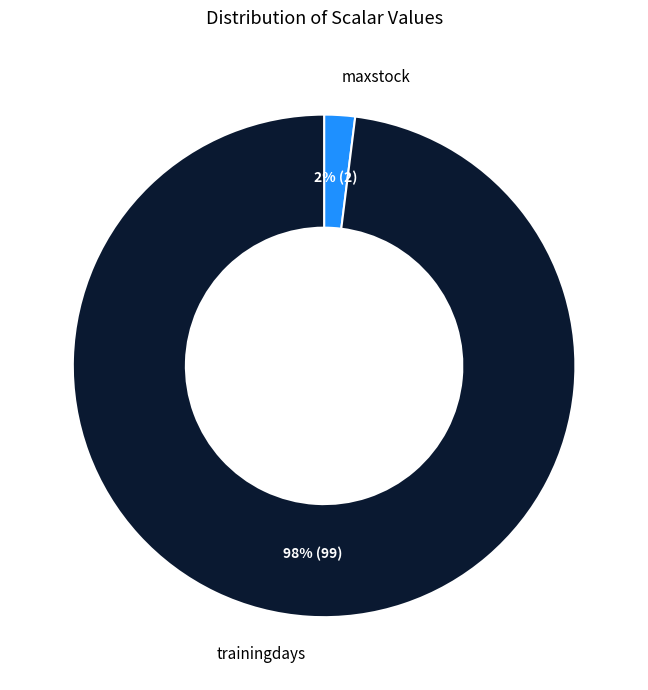

Is maxstock the majority of the pie?

No